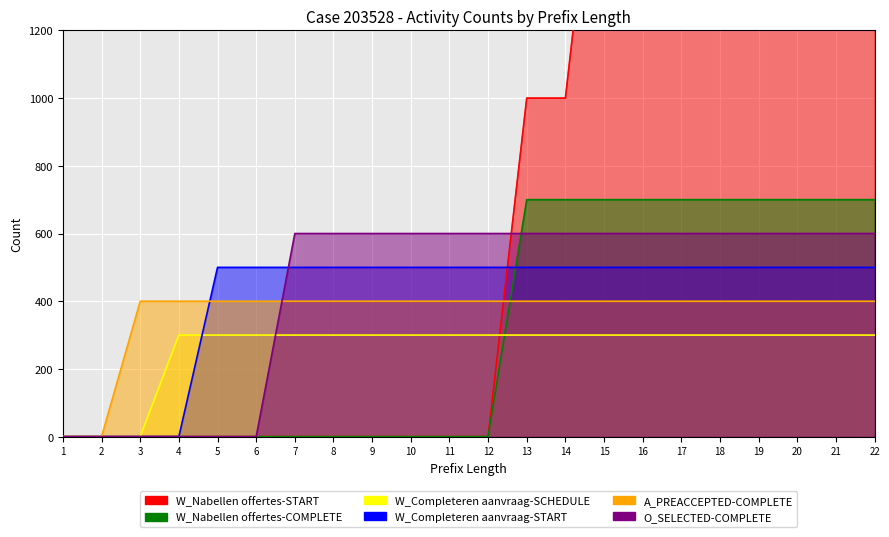

What is the maximum value shown in the chart?

5000